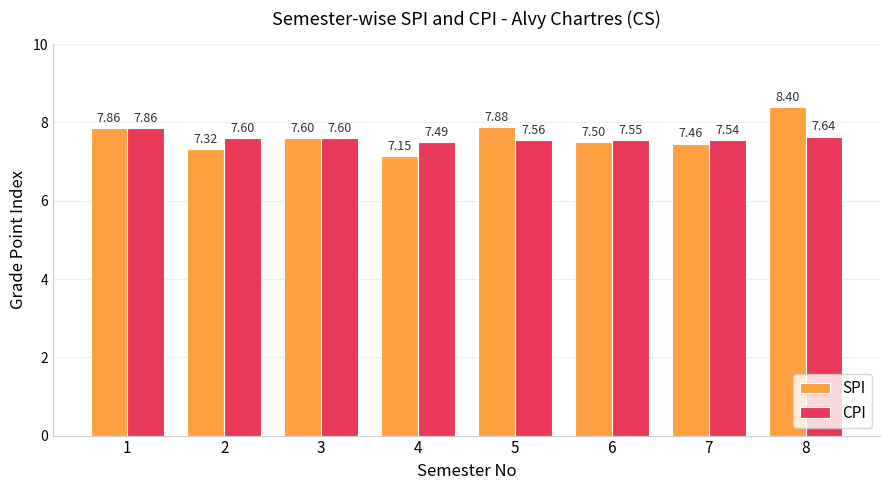

The CPI series shows 1.8 at 5. True or false?

False